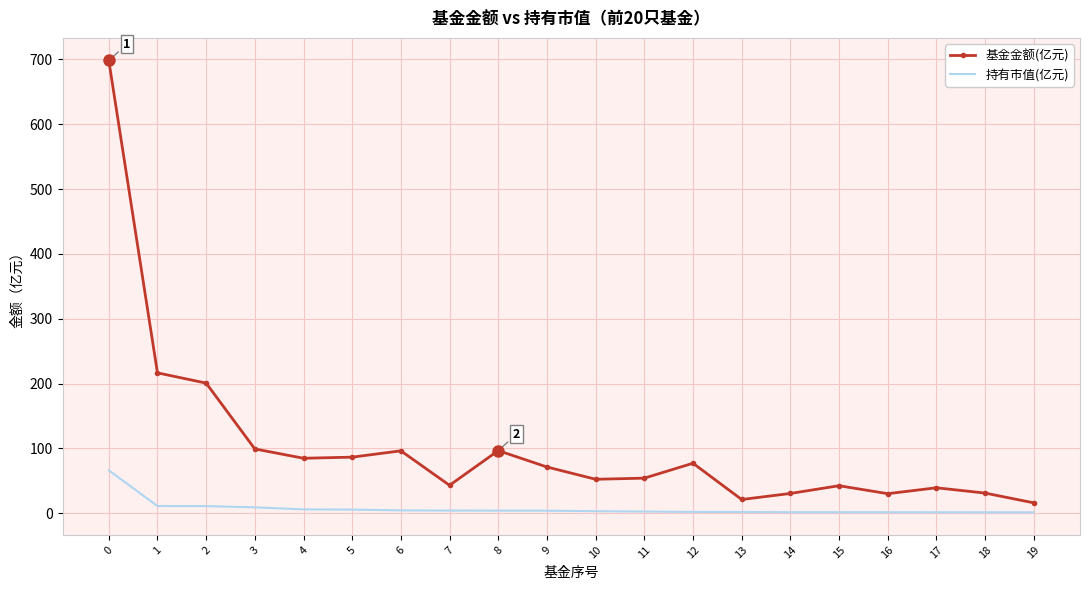

Is the value of 基金金额(亿元) at 7 greater than the value of 持有市值(亿元) at 9?

Yes